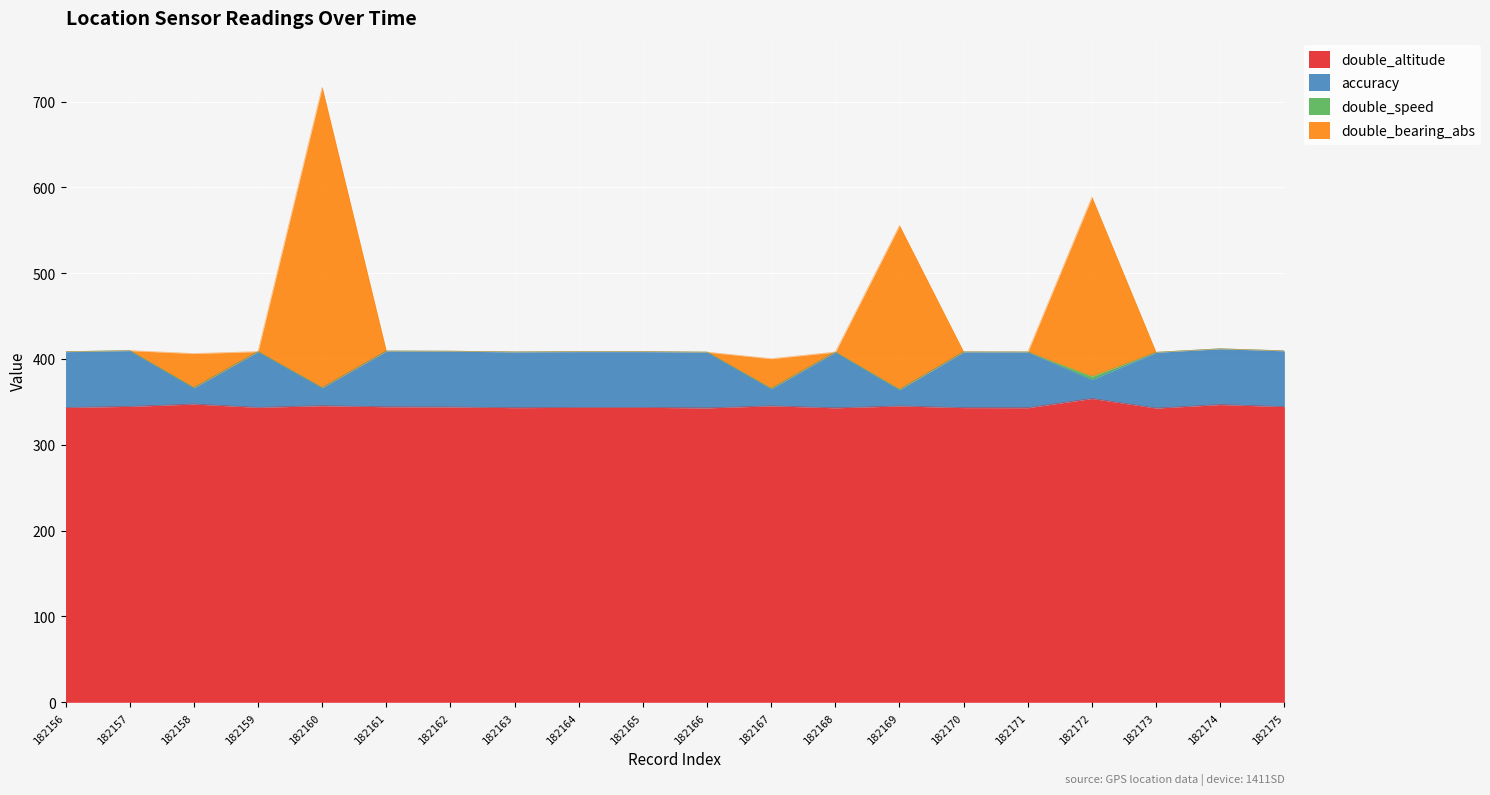

The value of double_bearing_abs at 182172 is 805.2. True or false?

False